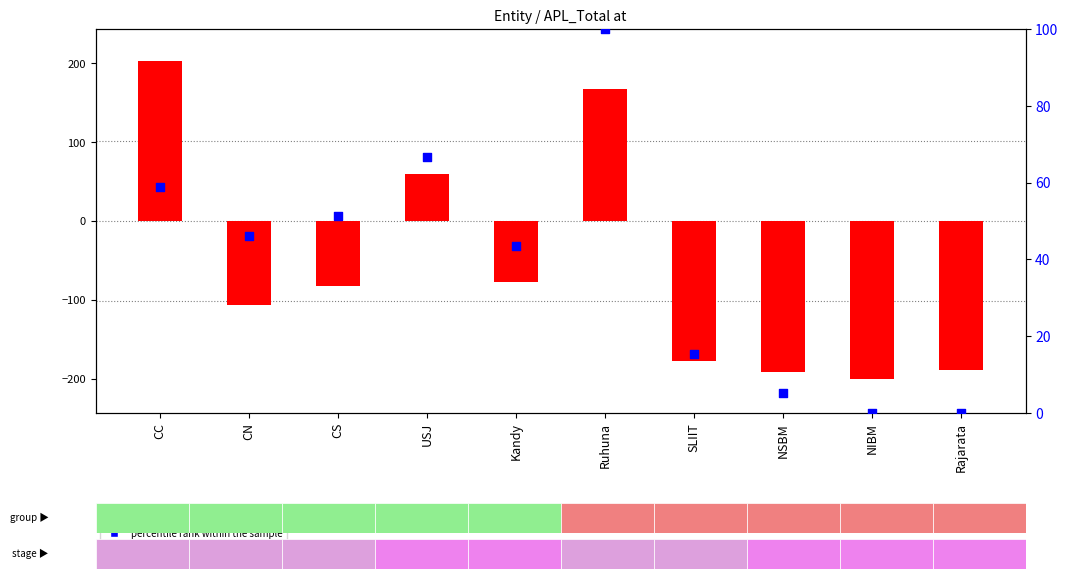

What are all the series names shown in the legend?

transformed count, percentile rank within the sample